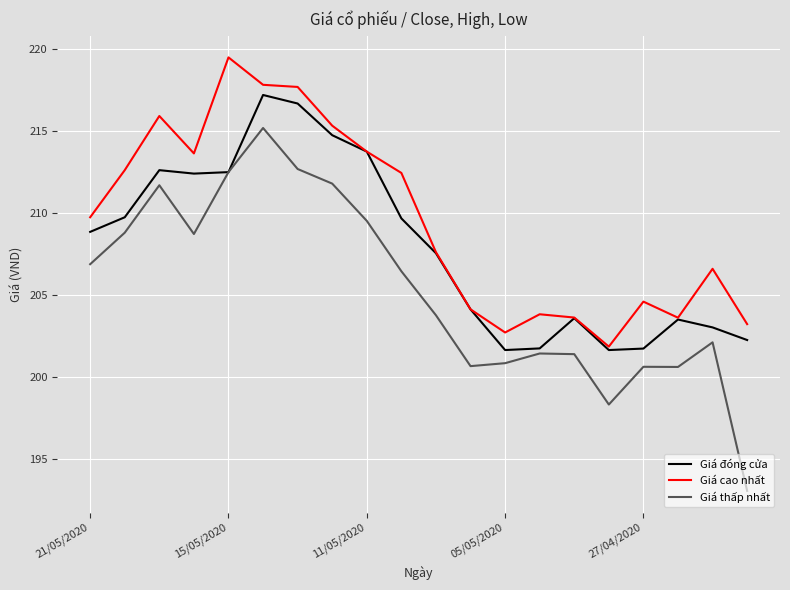

Rank the series by their maximum value, from highest to lowest.

Giá cao nhất, Giá đóng cửa, Giá thấp nhất